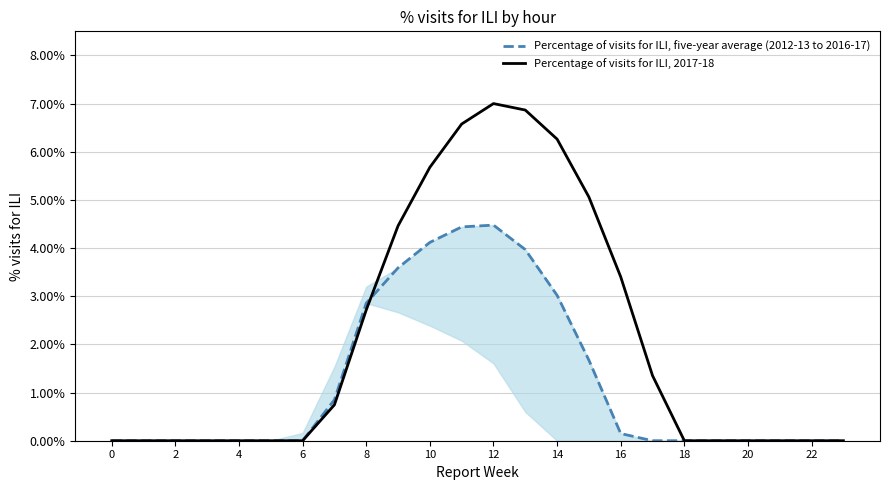

List the series in order of their peak value, lowest first.

Percentage of visits for ILI, five-year average (2012-13 to 2016-17), Percentage of visits for ILI, 2017-18